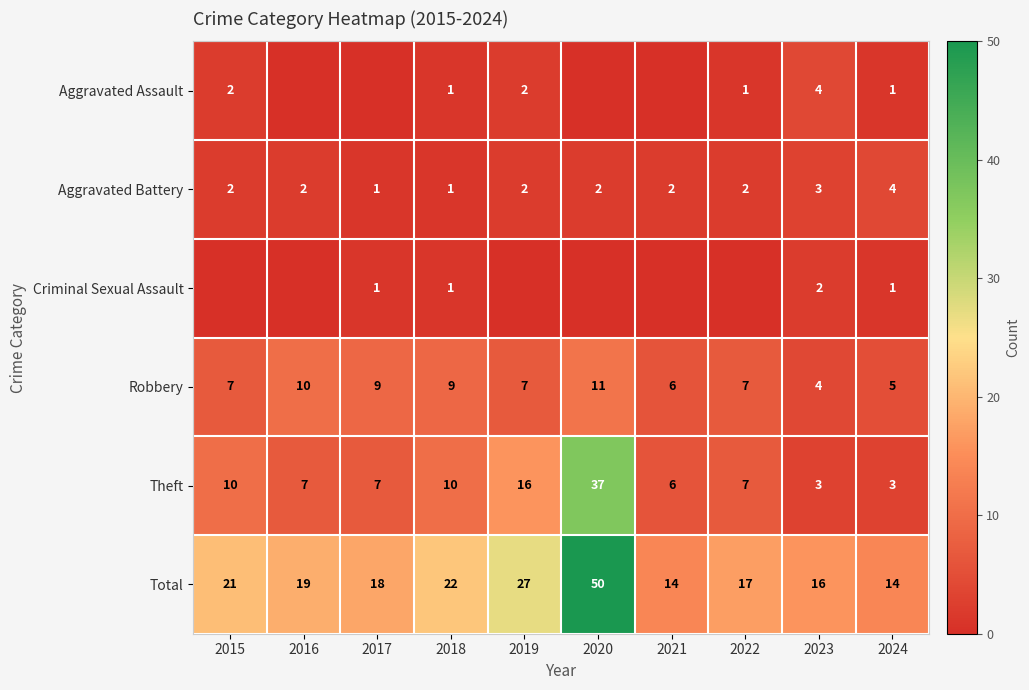

Where is Theft nearest to the value 20?

2019